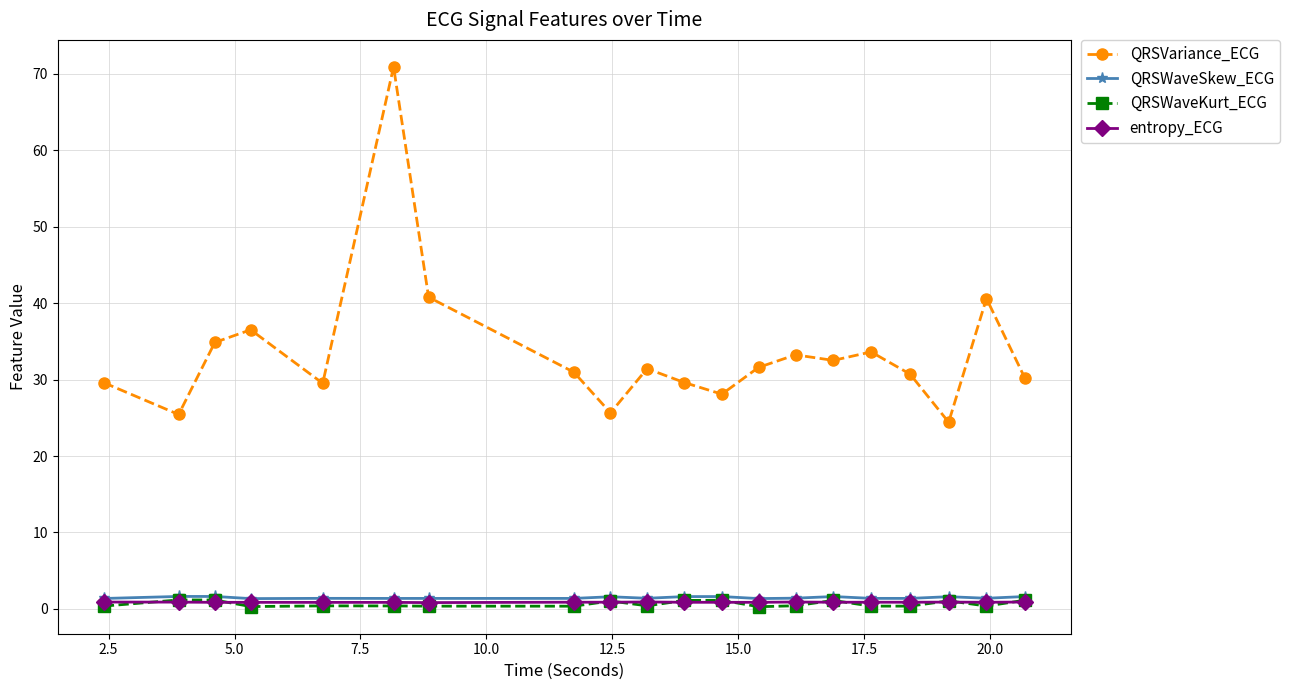

What is the highest value of the QRSVariance_ECG series?

70.9